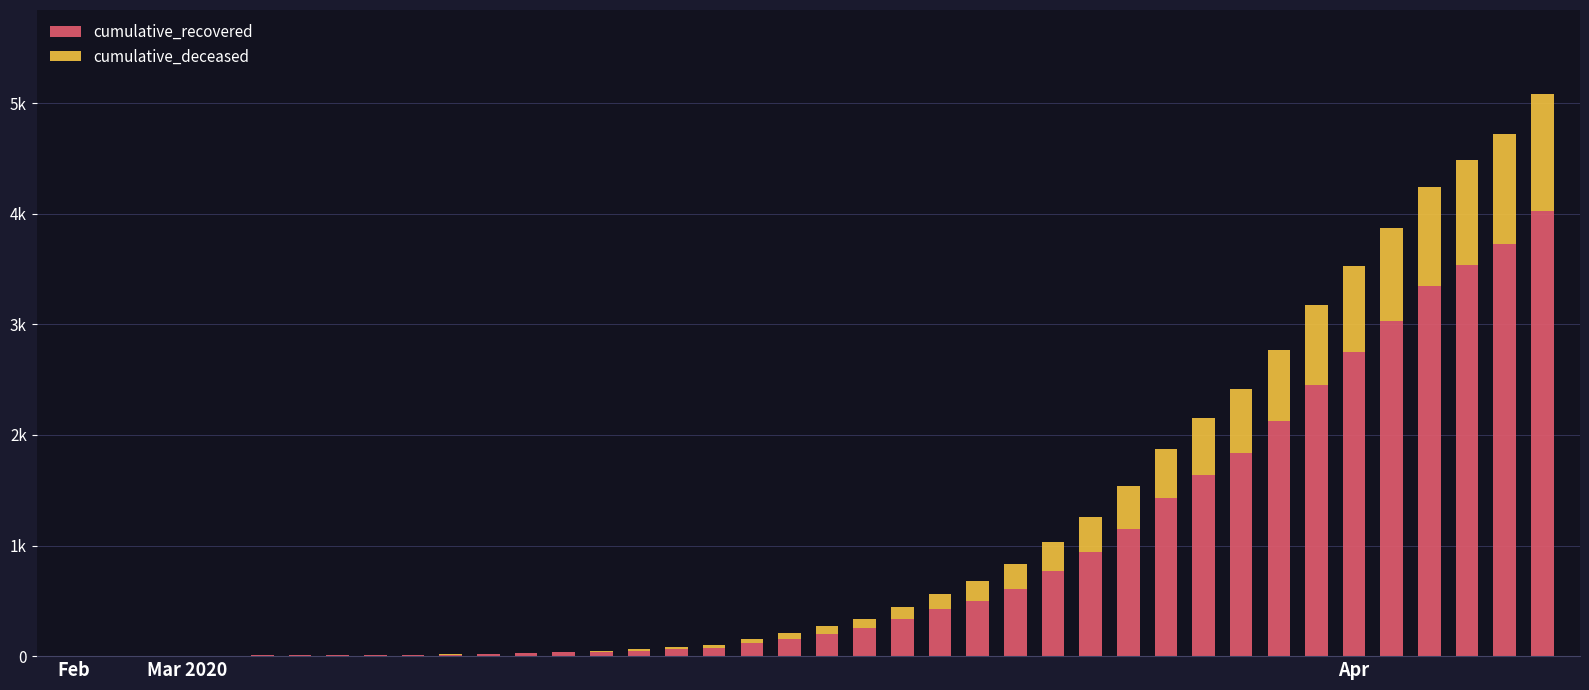

List the series in order of their peak value, lowest first.

cumulative_deceased, cumulative_recovered